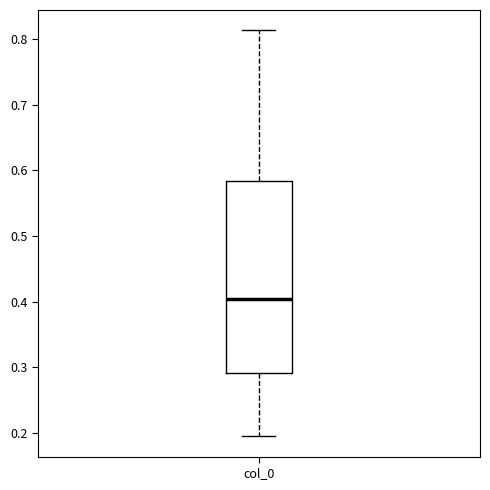

Read this box plot against the y-axis: the position of the median line, the range covered by the box, and the ends of both whiskers. The values are not printed on the chart, so give them approximately, as read against the axis.

median 0.40, box 0.29 to 0.58, whiskers 0.19 to 0.81